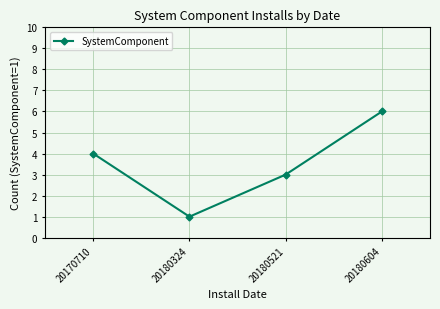

Read the value at 20170710.

4